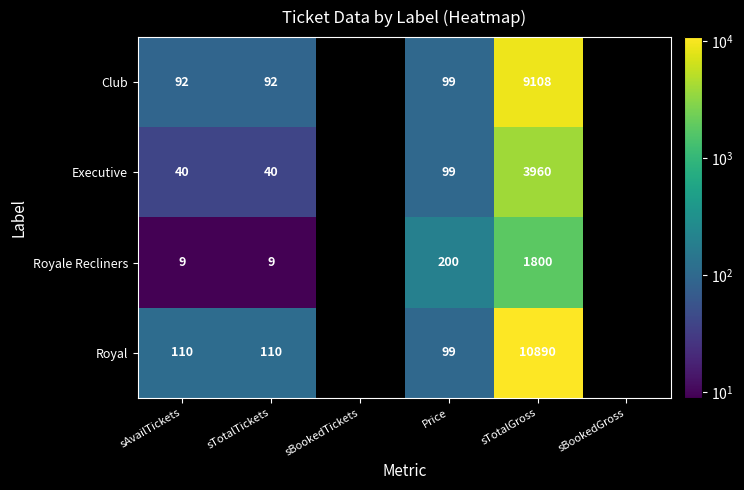

At sTotalGross, list the series in order from largest to smallest.

Royal, Club, Executive, Royale Recliners